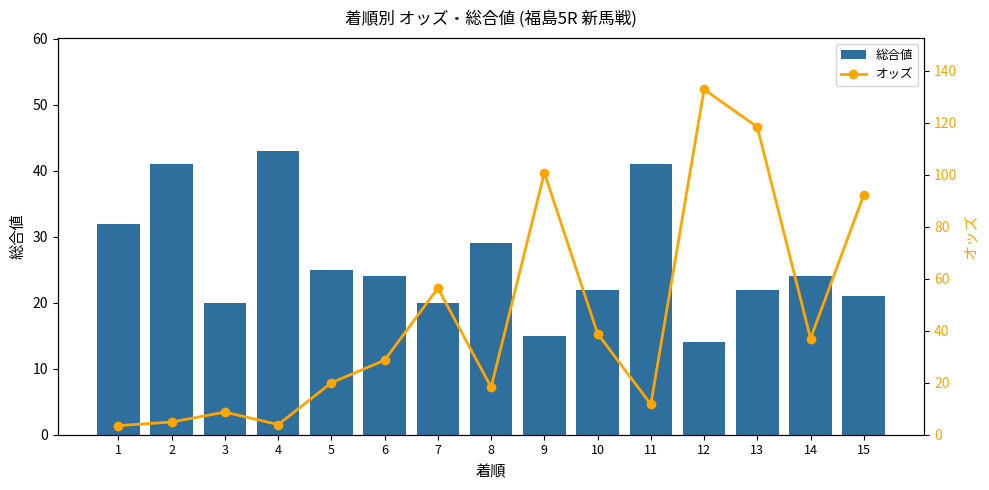

What is the maximum value for オッズ?

132.9